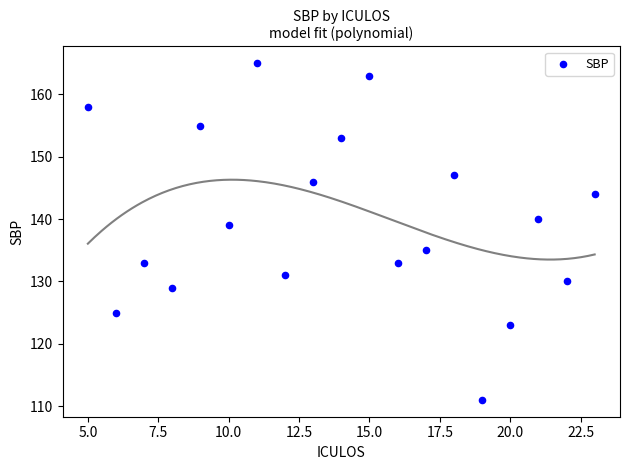

What Y value in the scatter plot is closest to 138?

139